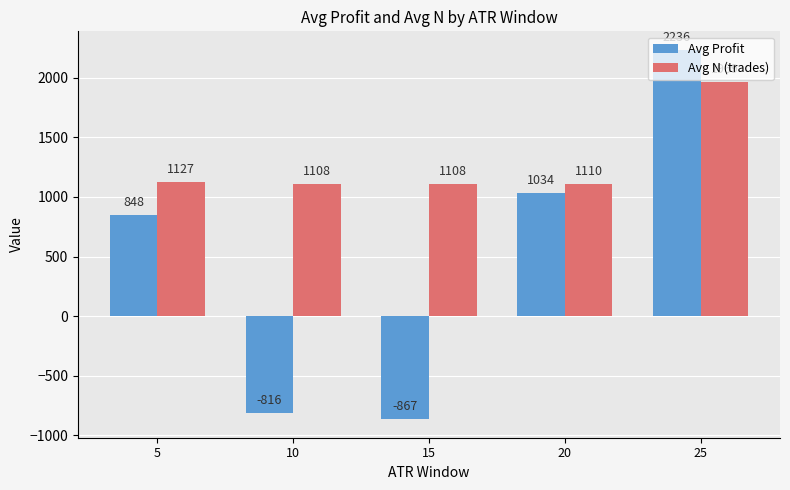

Between 20 and 25, which series saw the biggest shift?

Avg Profit